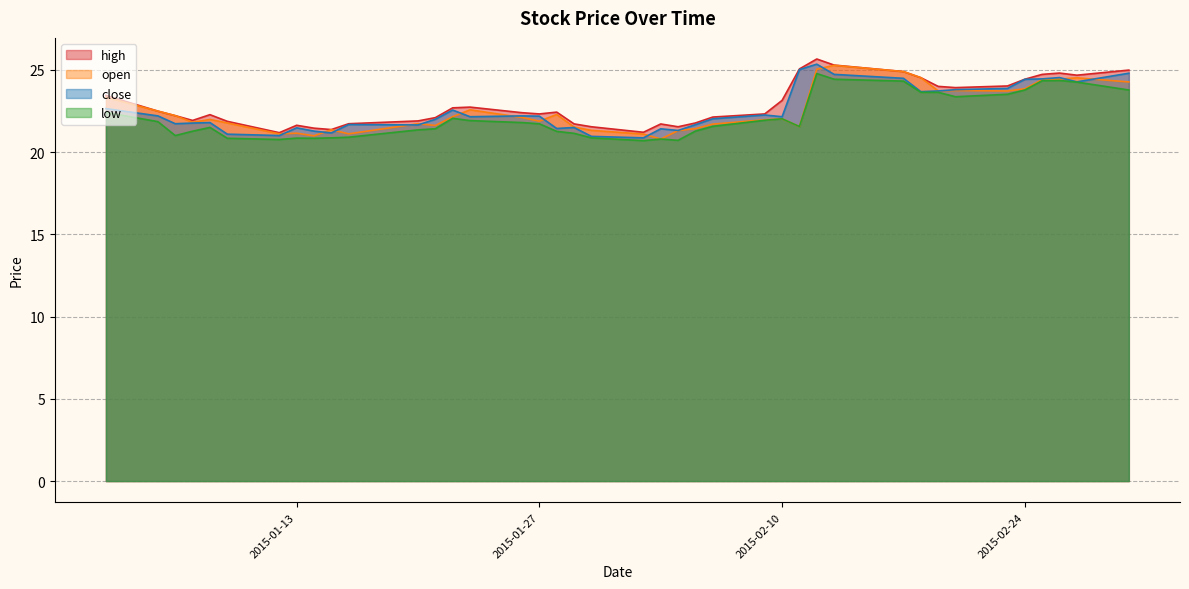

Reading right to left, list all the values displayed in this chart.

close: 2015-03-02=24.8	2015-02-27=24.3	2015-02-26=24.5	2015-02-25=24.4	2015-02-24=24.4	2015-02-23=23.9	2015-02-20=23.8	2015-02-19=23.7	2015-02-18=23.7	2015-02-17=24.5	2015-02-13=24.7	2015-02-12=25.3	2015-02-11=25.0	2015-02-10=22.1	2015-02-09=22.3	2015-02-06=22.0	2015-02-05=21.7	2015-02-04=21.3	2015-02-03=21.4	2015-02-02=20.9	2015-01-30=21.0	2015-01-29=21.5	2015-01-28=21.4	2015-01-27=22.2	2015-01-26=22.2	2015-01-23=22.1	2015-01-22=22.6	2015-01-21=22.0	2015-01-20=21.6	2015-01-16=21.7	2015-01-15=21.2	2015-01-14=21.3	2015-01-13=21.5	2015-01-12=21.0	2015-01-09=21.1	2015-01-08=21.8	2015-01-07=21.8	2015-01-06=21.7	2015-01-05=22.2	2015-01-02=22.6
low: 2015-03-02=23.8	2015-02-27=24.3	2015-02-26=24.4	2015-02-25=24.3	2015-02-24=23.8	2015-02-23=23.5	2015-02-20=23.4	2015-02-19=23.6	2015-02-18=23.6	2015-02-17=24.3	2015-02-13=24.4	2015-02-12=24.8	2015-02-11=21.6	2015-02-10=22.0	2015-02-09=21.9	2015-02-06=21.6	2015-02-05=21.3	2015-02-04=20.7	2015-02-03=20.8	2015-02-02=20.7	2015-01-30=20.9	2015-01-29=21.1	2015-01-28=21.3	2015-01-27=21.7	2015-01-26=21.8	2015-01-23=21.9	2015-01-22=22.1	2015-01-21=21.4	2015-01-20=21.4	2015-01-16=20.9	2015-01-15=20.9	2015-01-14=20.8	2015-01-13=20.9	2015-01-12=20.8	2015-01-09=20.8	2015-01-08=21.5	2015-01-07=21.3	2015-01-06=21.0	2015-01-05=21.9	2015-01-02=22.4
open: 2015-03-02=24.3	2015-02-27=24.5	2015-02-26=24.4	2015-02-25=24.4	2015-02-24=23.9	2015-02-23=23.7	2015-02-20=23.7	2015-02-19=23.7	2015-02-18=24.5	2015-02-17=24.9	2015-02-13=25.3	2015-02-12=25.0	2015-02-11=21.6	2015-02-10=22.0	2015-02-09=22.0	2015-02-06=21.7	2015-02-05=21.4	2015-02-04=21.3	2015-02-03=20.8	2015-02-02=21.1	2015-01-30=21.3	2015-01-29=21.5	2015-01-28=22.3	2015-01-27=21.9	2015-01-26=22.1	2015-01-23=22.6	2015-01-22=22.1	2015-01-21=21.6	2015-01-20=21.7	2015-01-16=21.1	2015-01-15=21.4	2015-01-14=21.0	2015-01-13=21.1	2015-01-12=21.1	2015-01-09=21.8	2015-01-08=22.0	2015-01-07=21.8	2015-01-06=22.2	2015-01-05=22.5	2015-01-02=23.3
high: 2015-03-02=25.0	2015-02-27=24.7	2015-02-26=24.8	2015-02-25=24.7	2015-02-24=24.4	2015-02-23=24.0	2015-02-20=23.9	2015-02-19=24.0	2015-02-18=24.5	2015-02-17=24.9	2015-02-13=25.3	2015-02-12=25.7	2015-02-11=25.1	2015-02-10=23.1	2015-02-09=22.3	2015-02-06=22.1	2015-02-05=21.8	2015-02-04=21.5	2015-02-03=21.7	2015-02-02=21.2	2015-01-30=21.5	2015-01-29=21.7	2015-01-28=22.4	2015-01-27=22.3	2015-01-26=22.4	2015-01-23=22.7	2015-01-22=22.7	2015-01-21=22.1	2015-01-20=21.9	2015-01-16=21.7	2015-01-15=21.4	2015-01-14=21.5	2015-01-13=21.6	2015-01-12=21.2	2015-01-09=21.9	2015-01-08=22.3	2015-01-07=21.9	2015-01-06=22.2	2015-01-05=22.5	2015-01-02=23.4